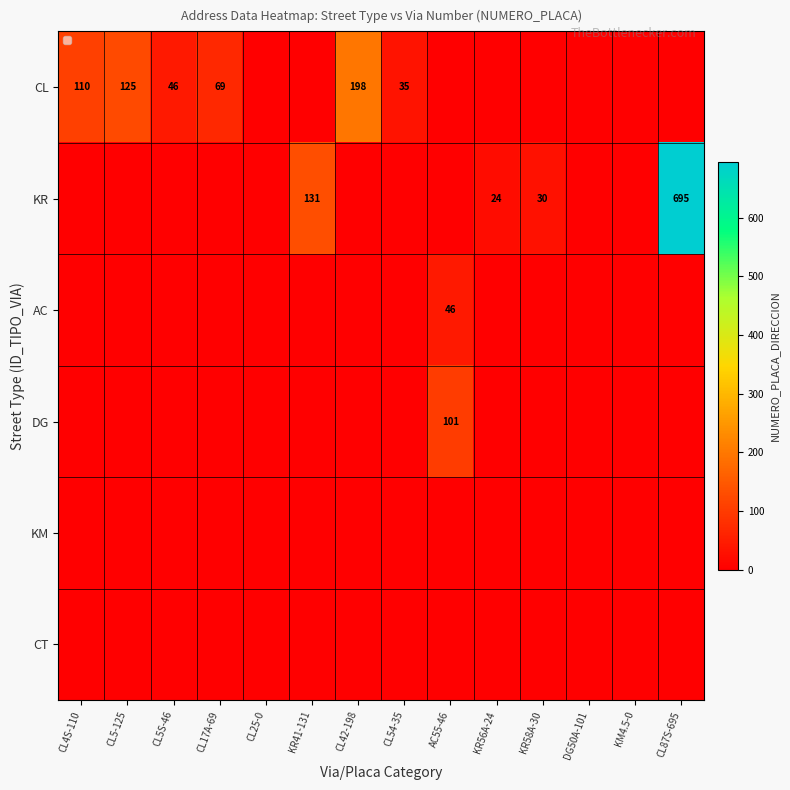

True or false: AC has a value of 11 at AC55-46.

False